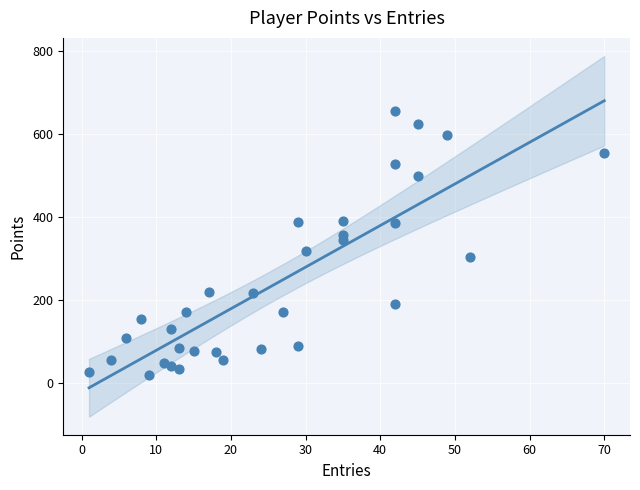

What is the range of X values (max minus min)?

69